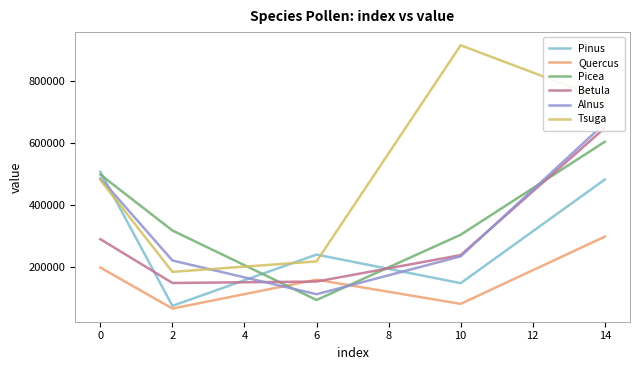

True or false: Tsuga and Quercus cross at least once.

False